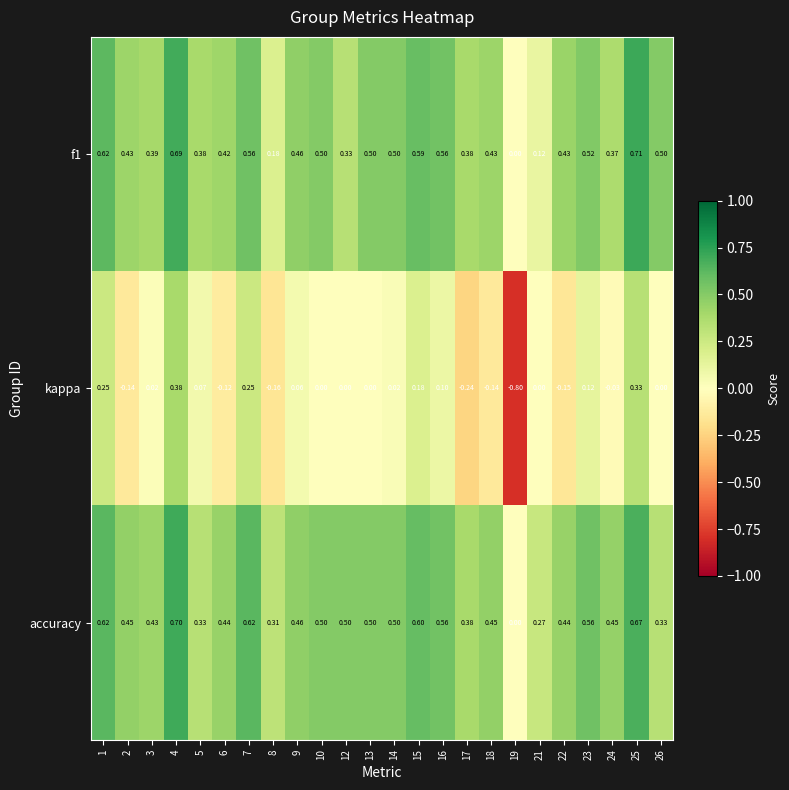

List the series in order of their peak value, lowest first.

kappa, accuracy, f1